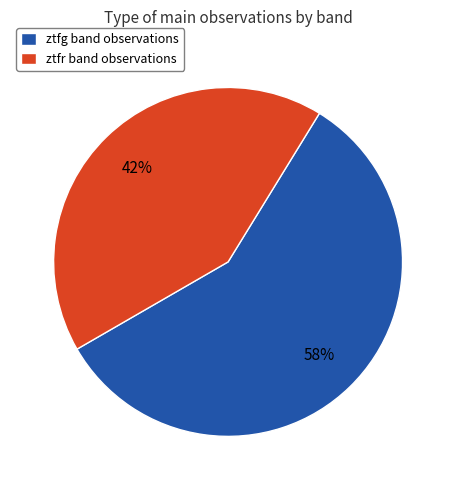

What percentage is the ztfr slice, to the nearest percent?

42%